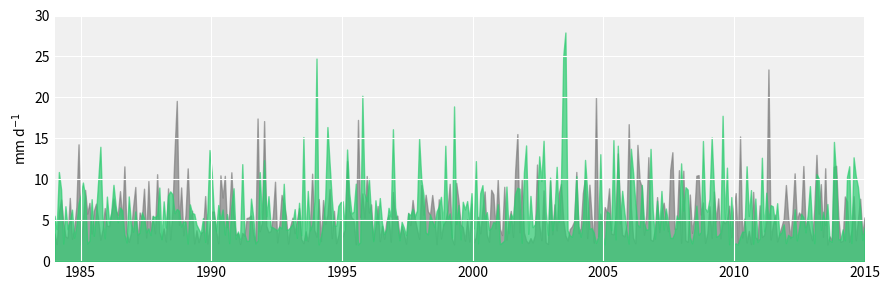

What is the smallest value displayed?

2.0